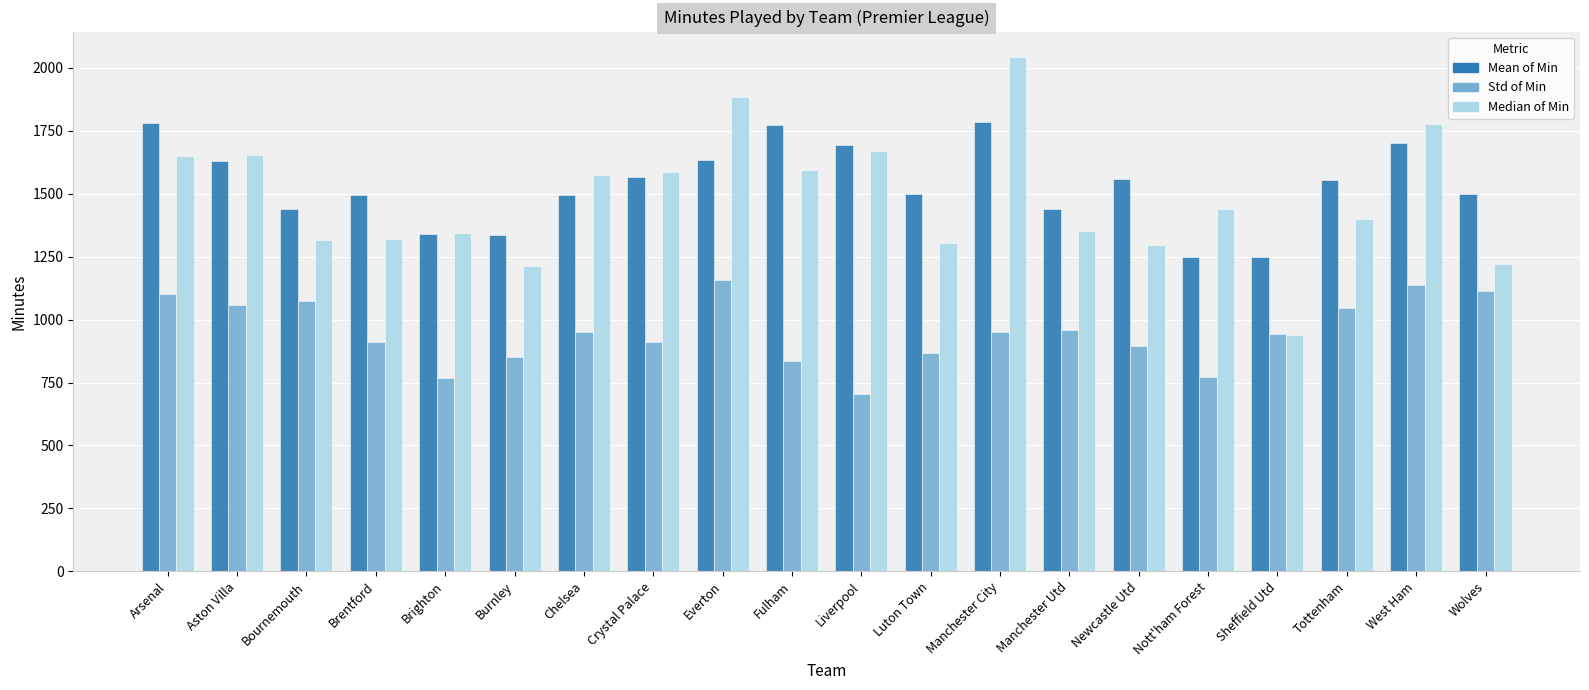

What is the approximate value of Mean of Min at Nott'ham Forest?

1248.8